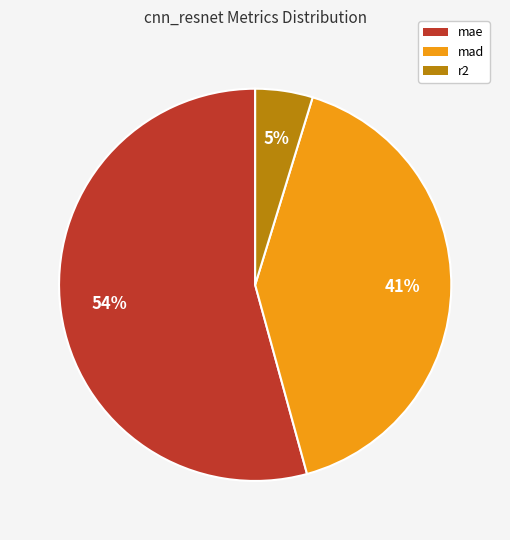

How many segments does this pie chart have?

3